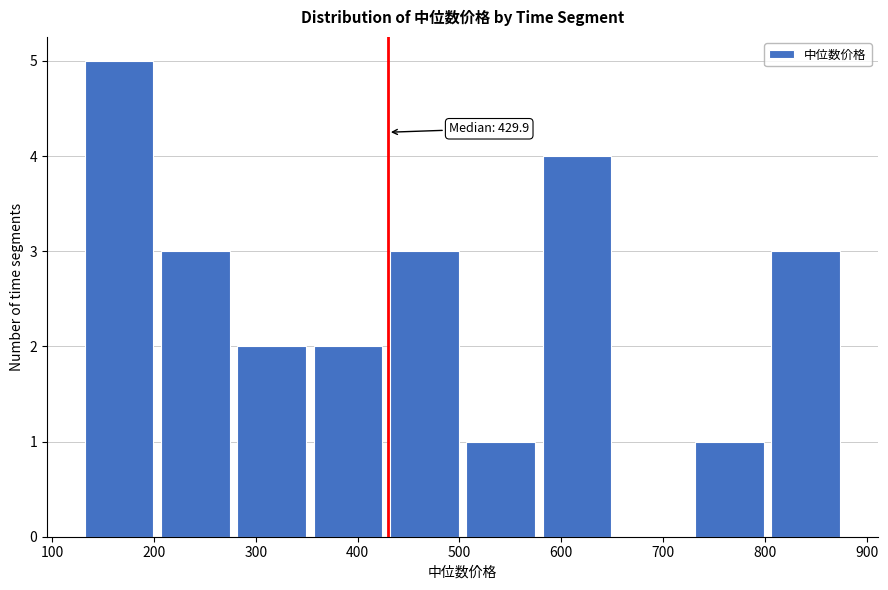

Which range on the x-axis has the tallest bar?

130 to 210